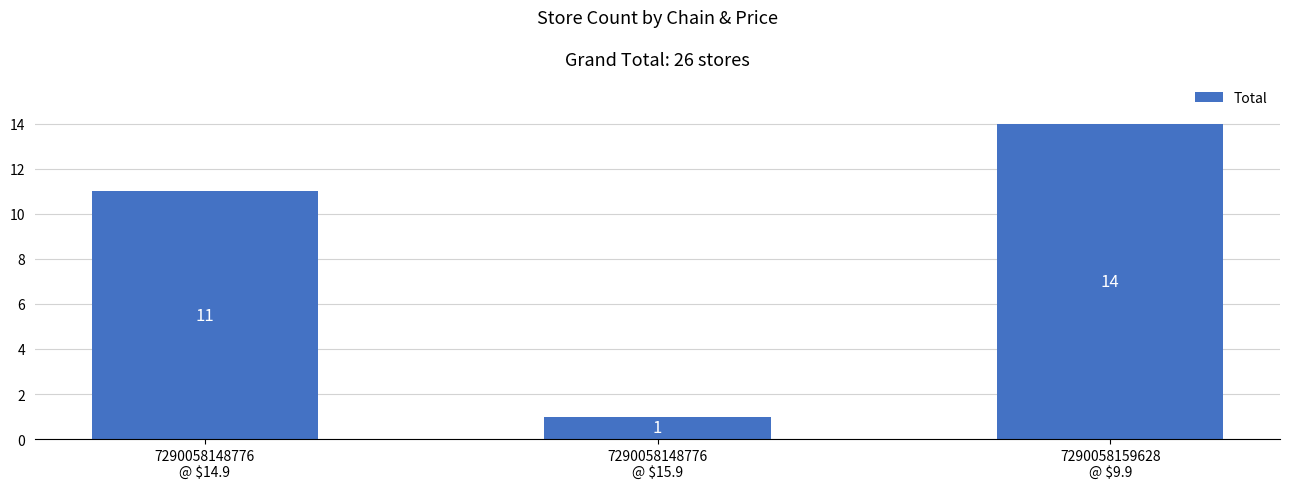

What is the change in value from 7290058148776
@ $14.9 to 7290058159628
@ $9.9?

+3